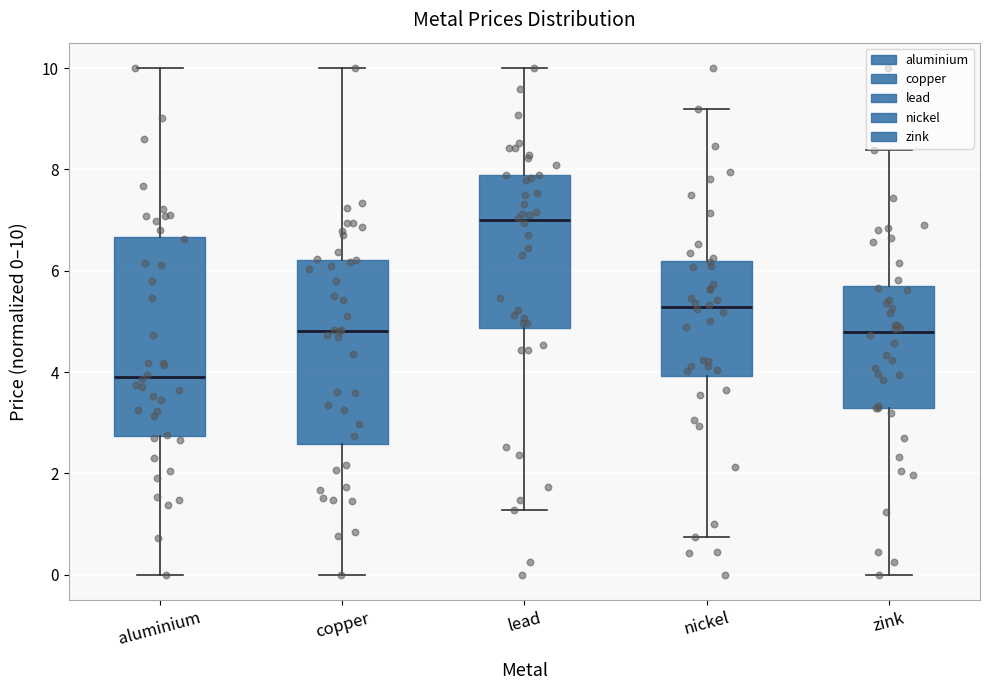

Where is the lower edge of the box for copper on the y-axis? The values are not printed on the chart, so give them approximately, as read against the axis.

2.6